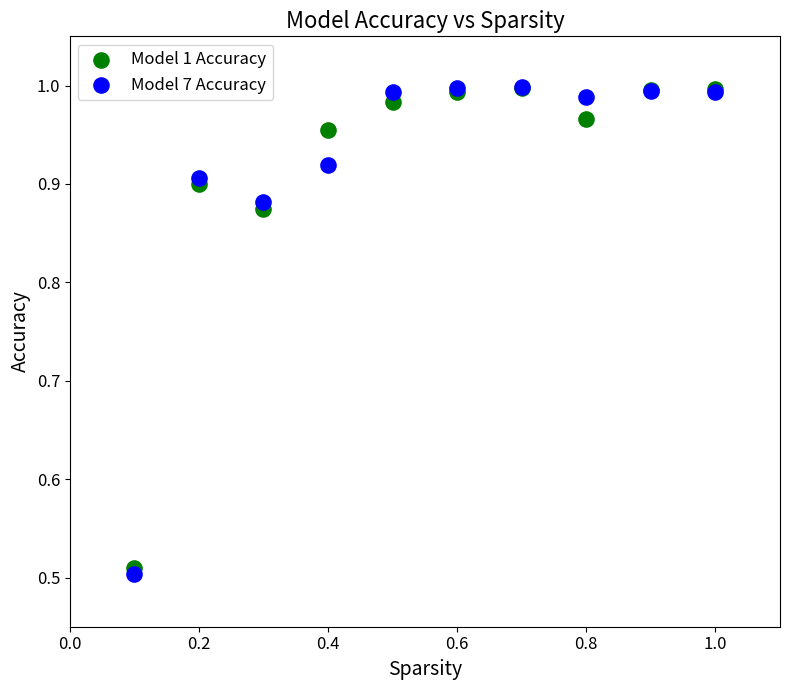

What are all the series names shown in the legend?

Model 1 Accuracy, Model 7 Accuracy